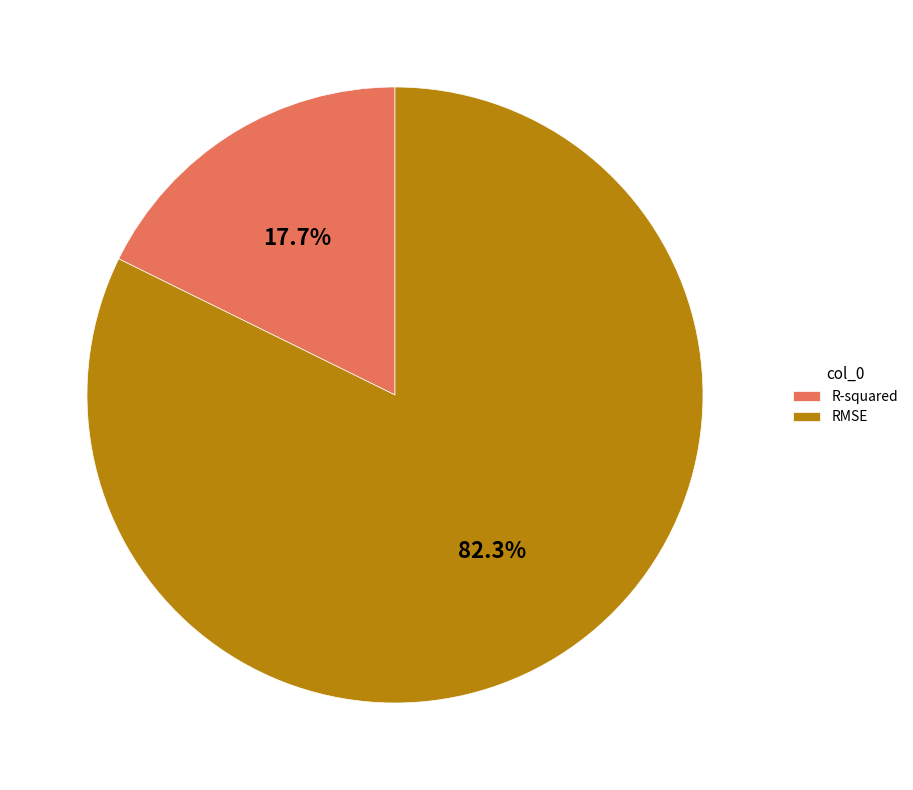

To the nearest percent, what is the average slice percentage?

50%